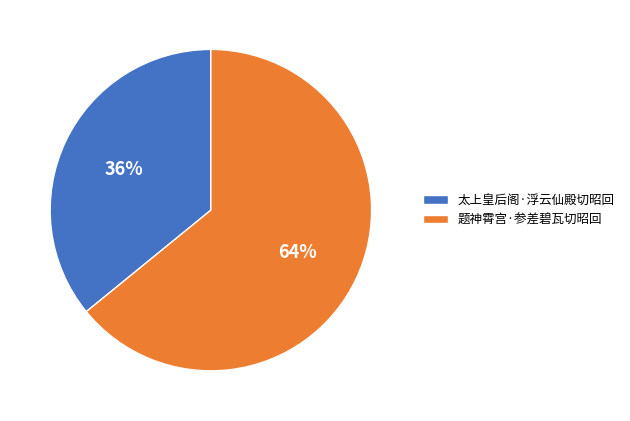

Rank the categories by value from highest to lowest.

题神霄宫·参差碧瓦切昭回, 太上皇后阁·浮云仙殿切昭回